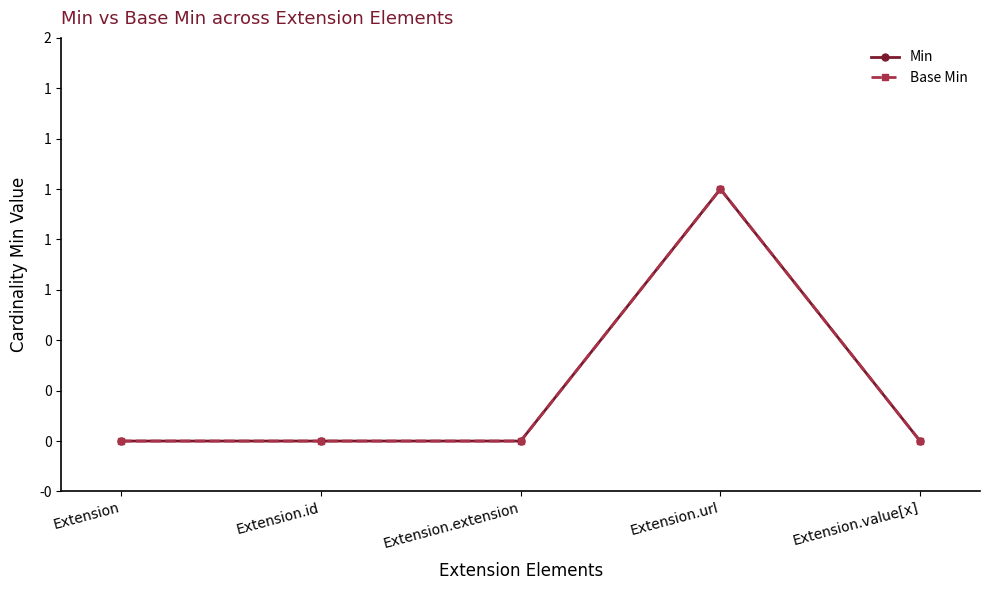

How many Base Min values are between 0 and 1?

5